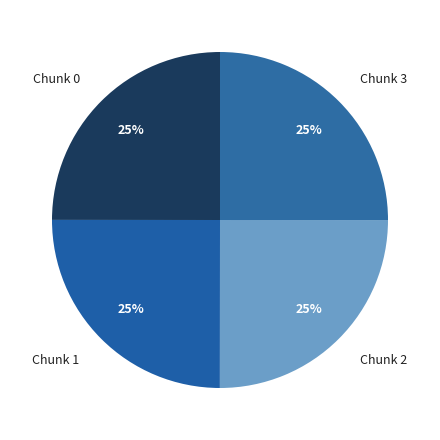

True or false: Chunk 0 accounts for 25% of the total.

True